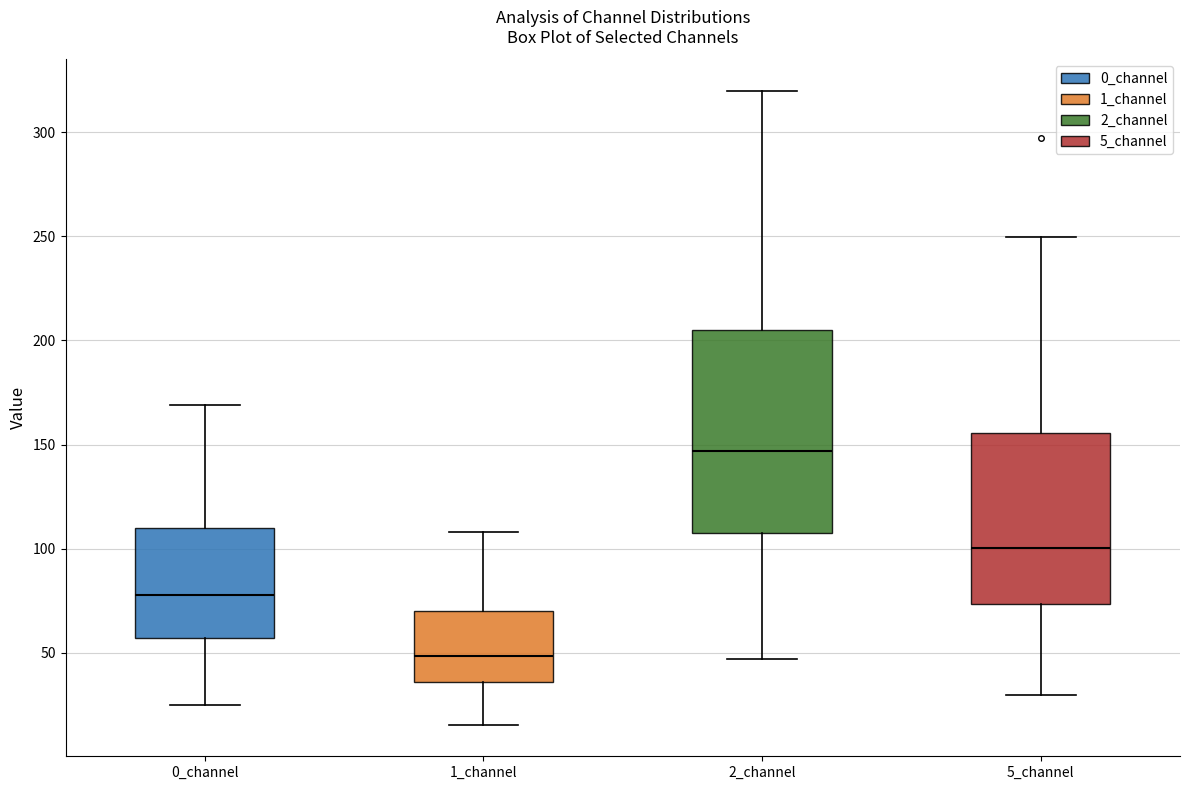

Where does the median line of the box for 2_channel sit on the y-axis? The values are not printed on the chart, so give them approximately, as read against the axis.

145